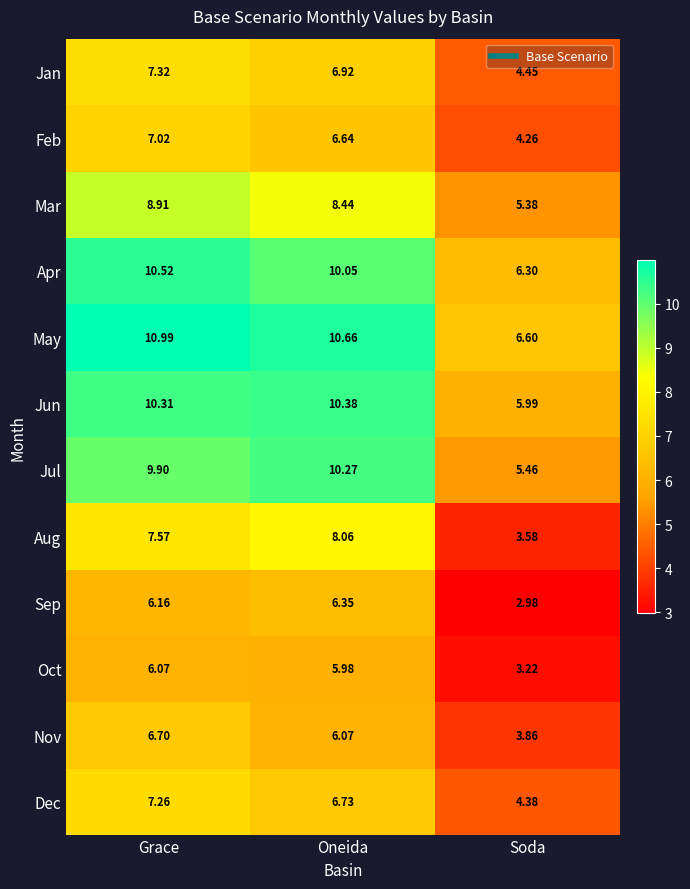

How many categories are shown in the chart?

3